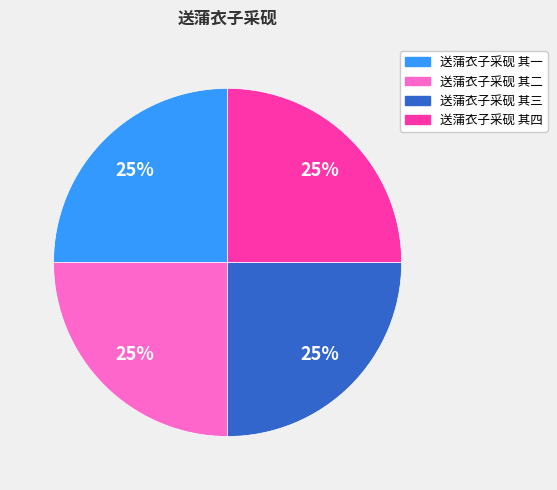

True or false: 送蒲衣子采砚 其二 accounts for 12% of the total.

False